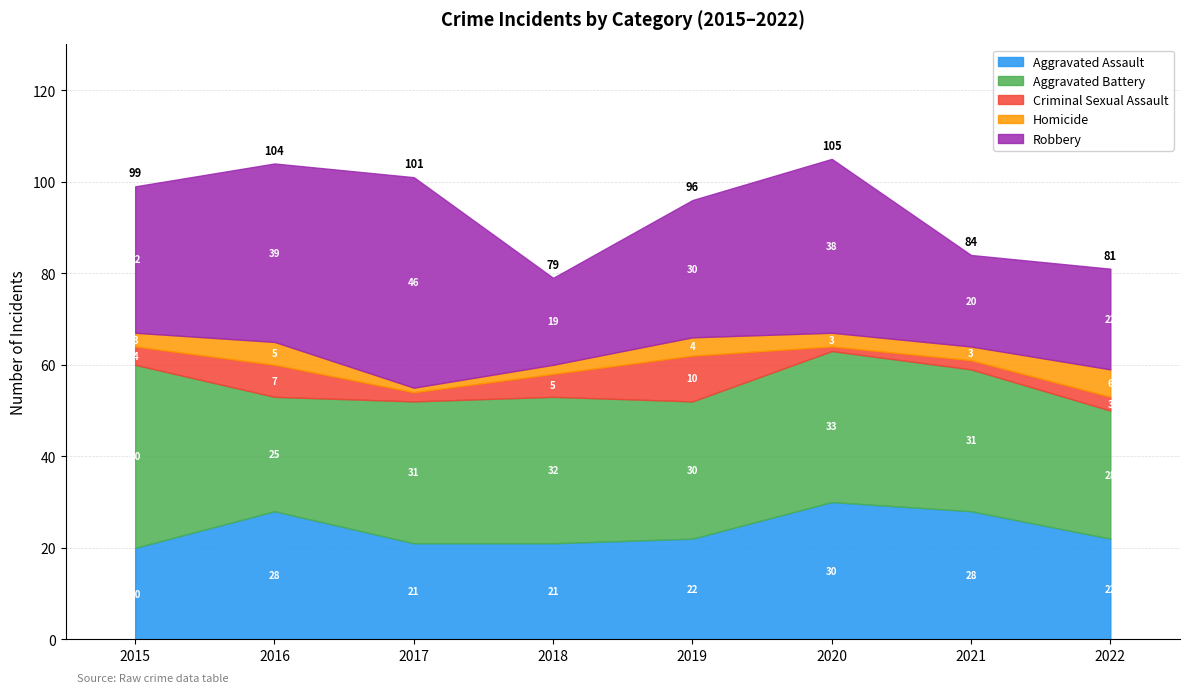

Which series changed the most between 2016 and 2017?

Aggravated Assault